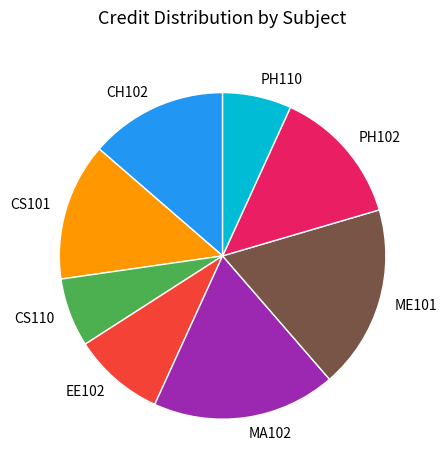

Is PH110 the majority of the pie?

No